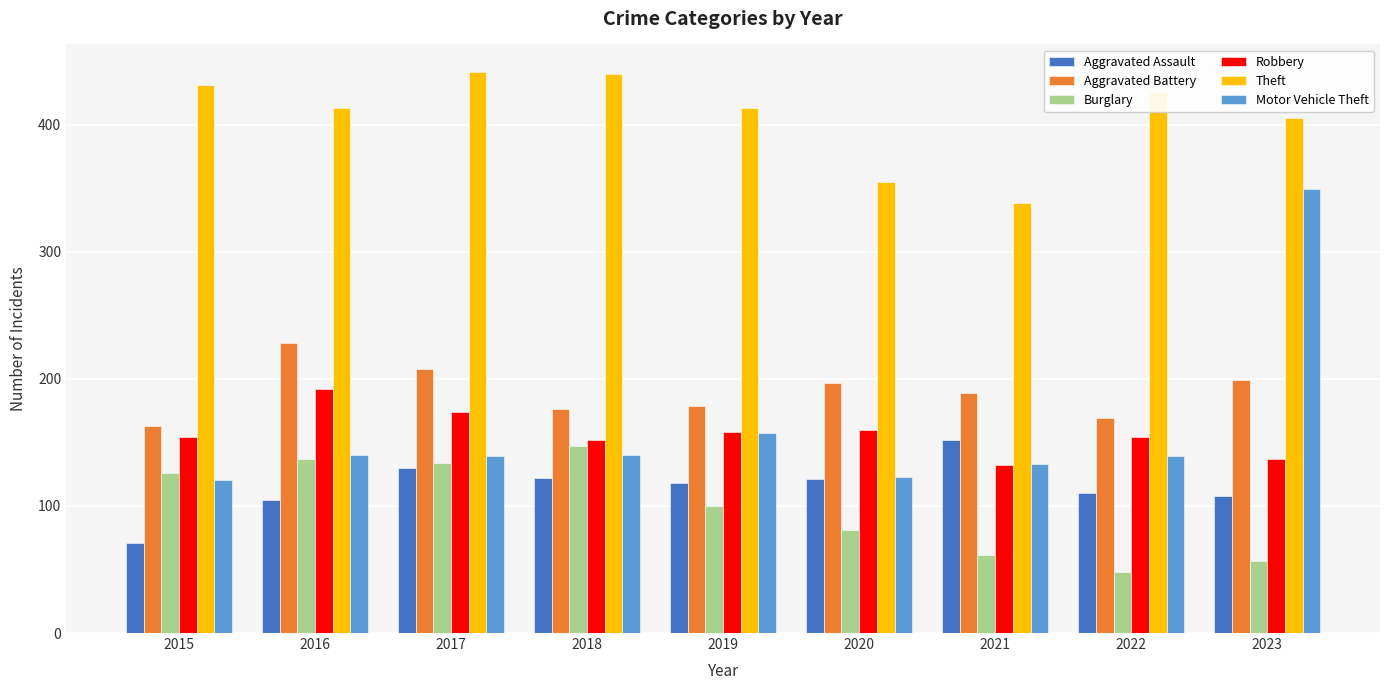

What are all the series names shown in the legend?

Aggravated Assault, Aggravated Battery, Burglary, Robbery, Theft, Motor Vehicle Theft